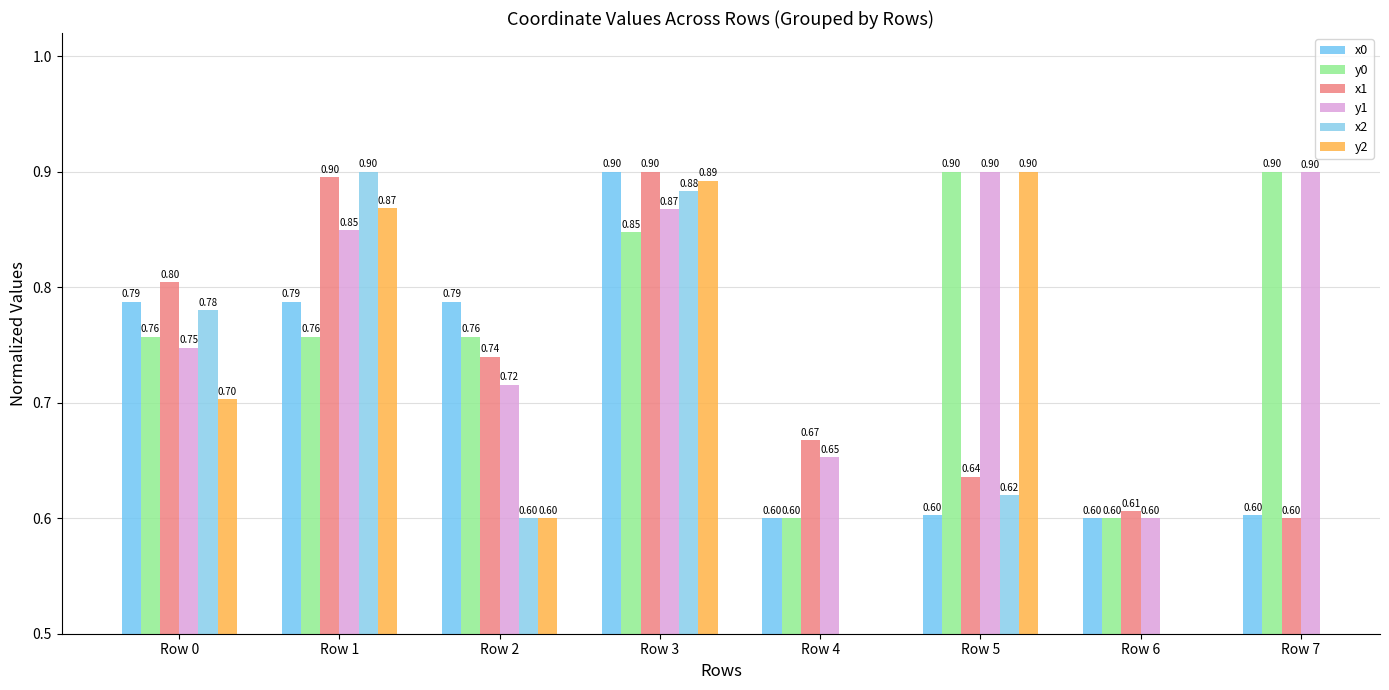

What is the value of the x0 bar at the 6th from the left?

0.6